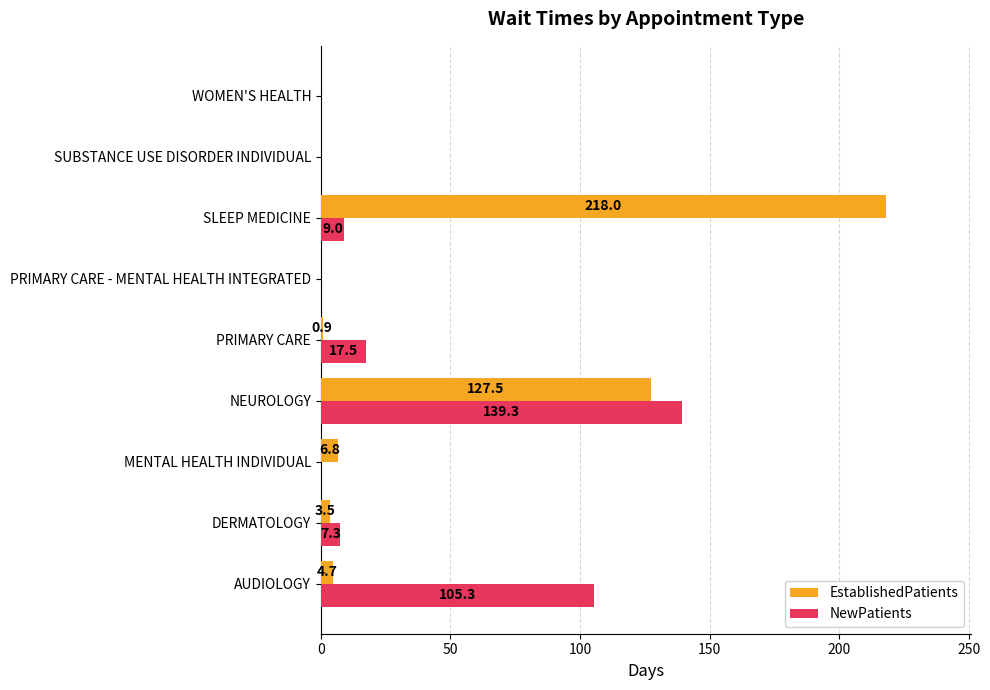

Is the value of NewPatients at DERMATOLOGY greater than the value of EstablishedPatients at MENTAL HEALTH INDIVIDUAL?

Yes